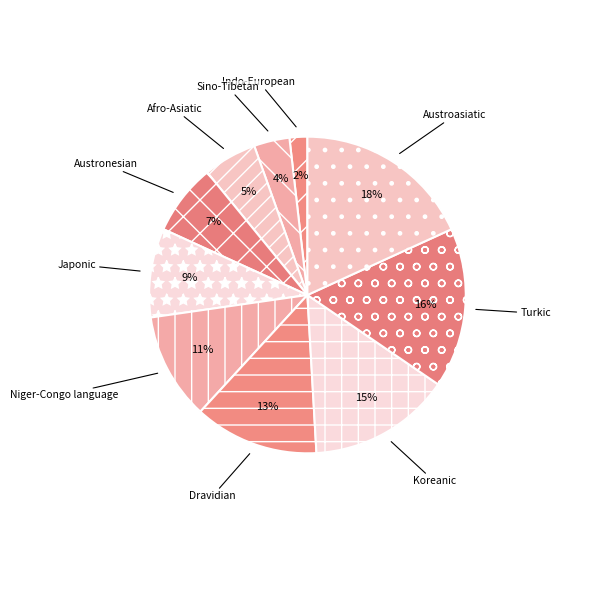

Count the number of slices in the pie.

10